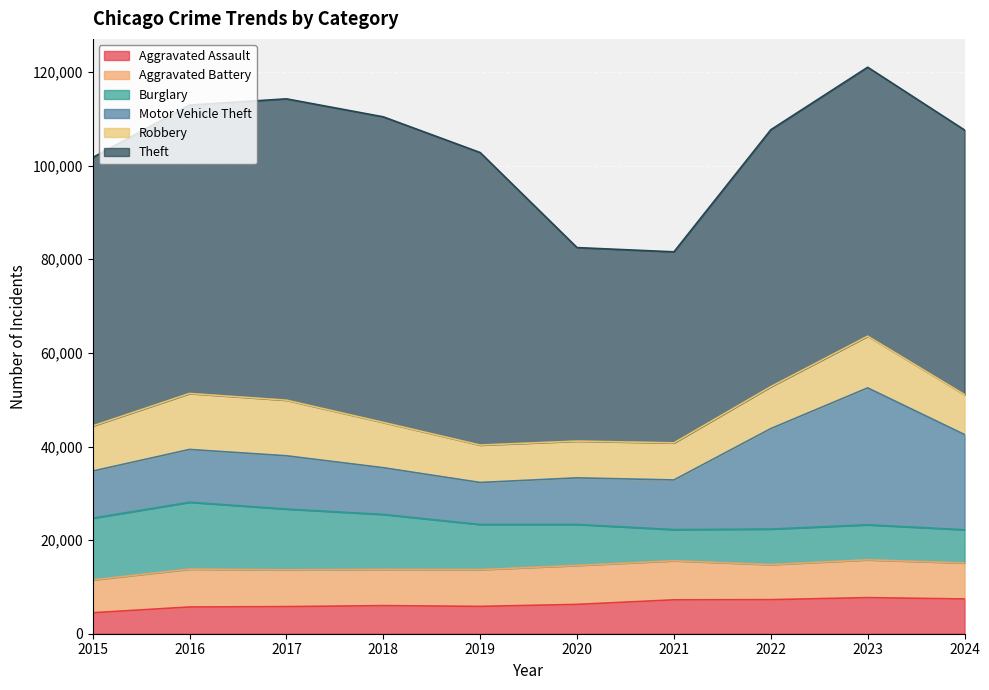

Reading left to right, extract all data points from this chart.

Aggravated Assault: 2015=4480	2016=5713	2017=5793	2018=6002	2019=5841	2020=6265	2021=7242	2022=7280	2023=7712	2024=7427
Aggravated Battery: 2015=7019	2016=8086	2017=7845	2018=7735	2019=7858	2020=8321	2021=8347	2022=7491	2023=8078	2024=7687
Burglary: 2015=13184	2016=14289	2017=13001	2018=11747	2019=9638	2020=8758	2021=6662	2022=7592	2023=7482	2024=7104
Motor Vehicle Theft: 2015=10068	2016=11285	2017=11380	2018=9985	2019=8978	2020=9959	2021=10605	2022=21465	2023=29252	2024=20334
Robbery: 2015=9638	2016=11960	2017=11880	2018=9681	2019=7995	2020=7855	2021=7920	2022=8963	2023=11053	2024=8538
Theft: 2015=57351	2016=61623	2017=64386	2018=65290	2019=62496	2020=41343	2021=40817	2022=54888	2023=57463	2024=56529